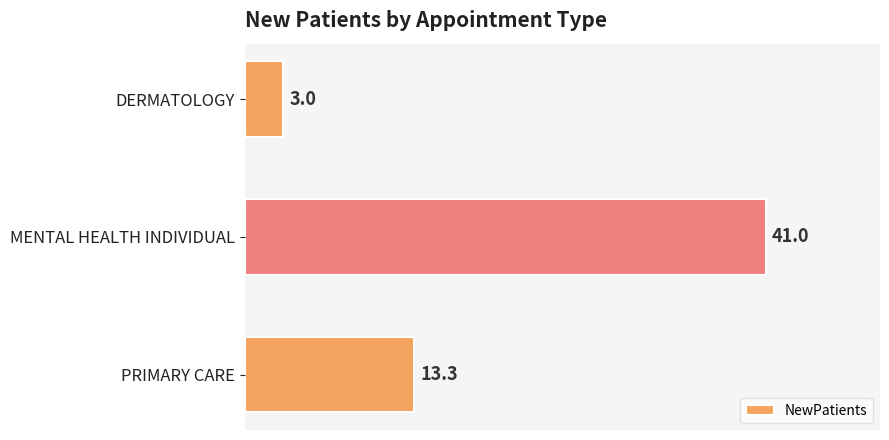

Where is the data nearest to the value 22?

PRIMARY CARE